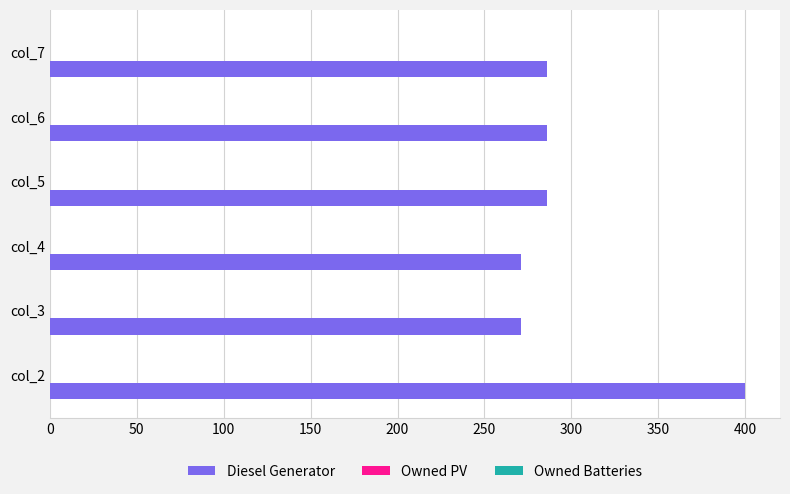

What is the minimum value shown in the chart?

271